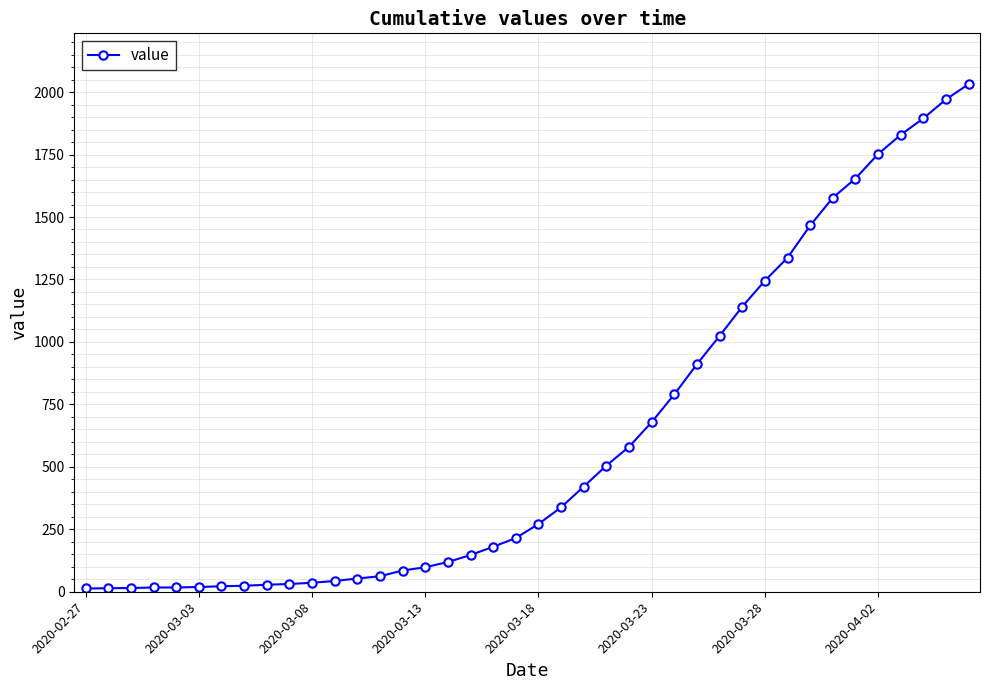

What is the maximum value shown in the chart?

2032